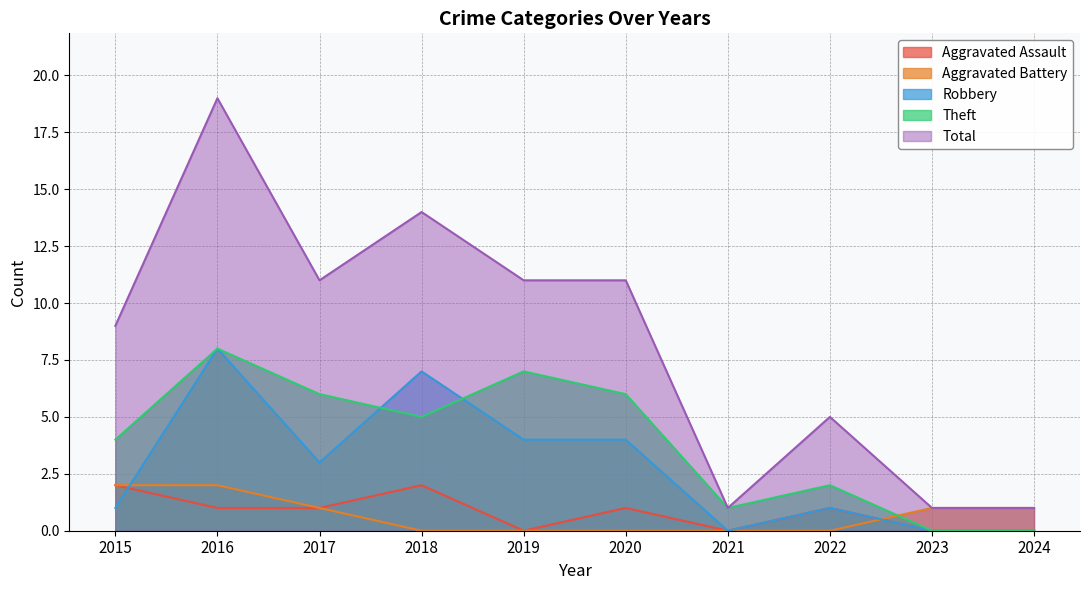

At which category is the sum across all series the highest?

2016